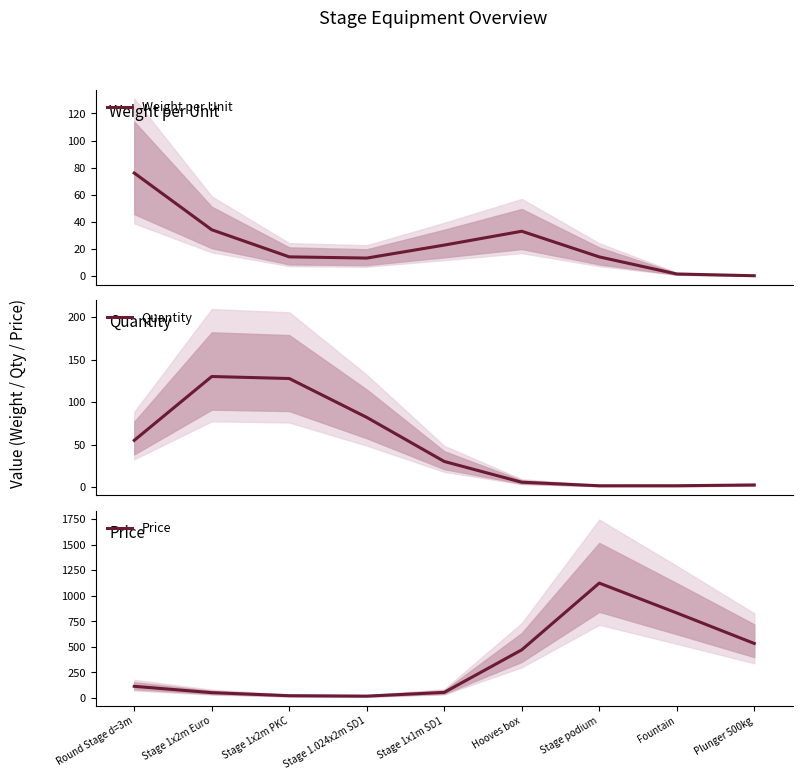

At which label is Weight per Unit closest to 38?

Stage 1x2m Euro